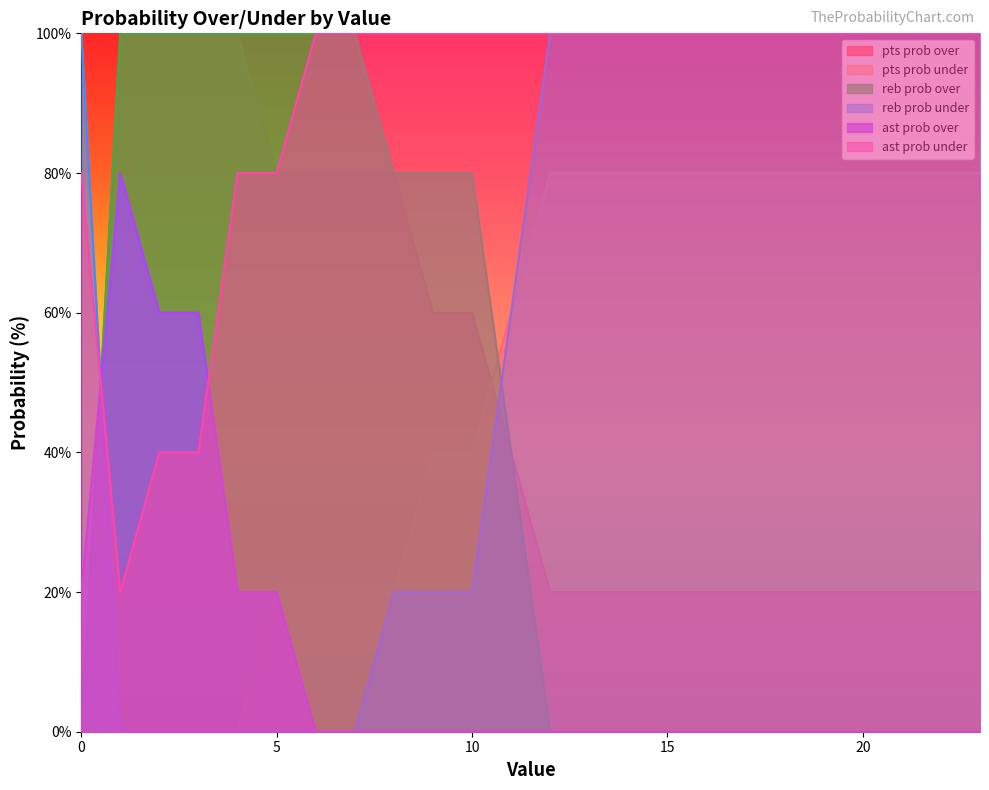

True or false: reb prob over and pts prob over cross at least once.

False